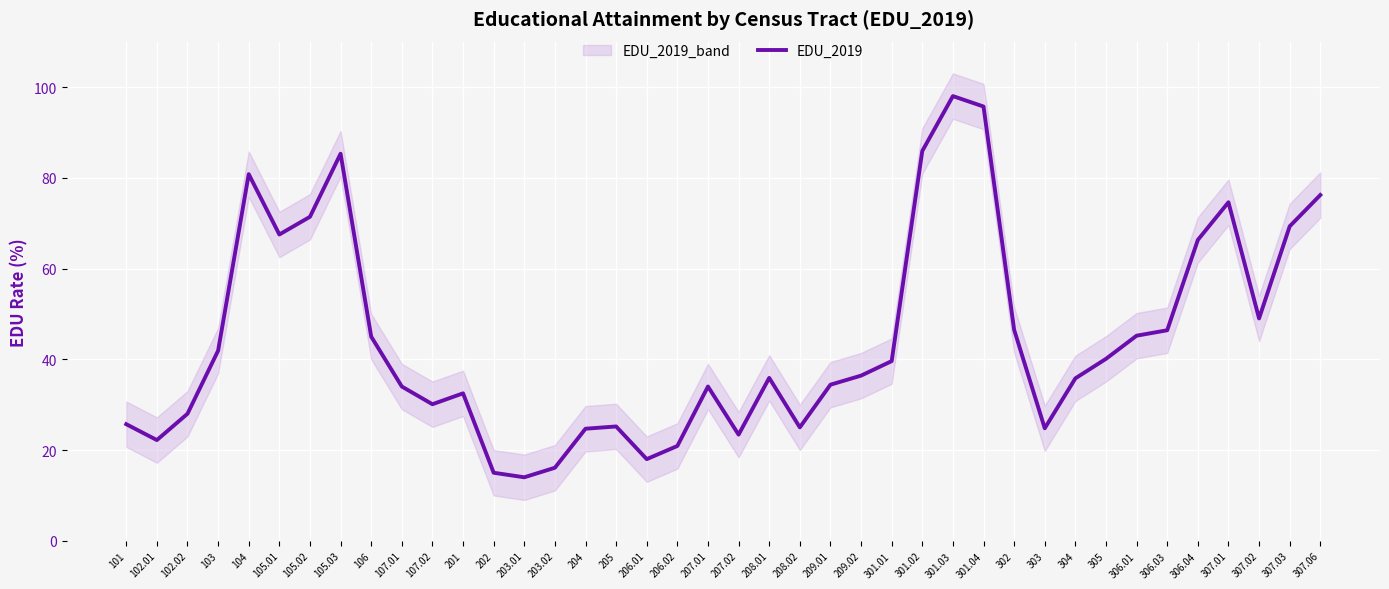

Rank the categories by value from highest to lowest.

301.03, 301.04, 301.02, 105.03, 104, 307.06, 307.01, 105.02, 307.03, 105.01, 306.04, 307.02, 302, 306.03, 306.01, 106, 103, 305, 301.01, 209.02, 208.01, 304, 209.01, 107.01, 207.01, 201, 107.02, 102.02, 101, 205, 208.02, 303, 204, 207.02, 102.01, 206.02, 206.01, 203.02, 202, 203.01